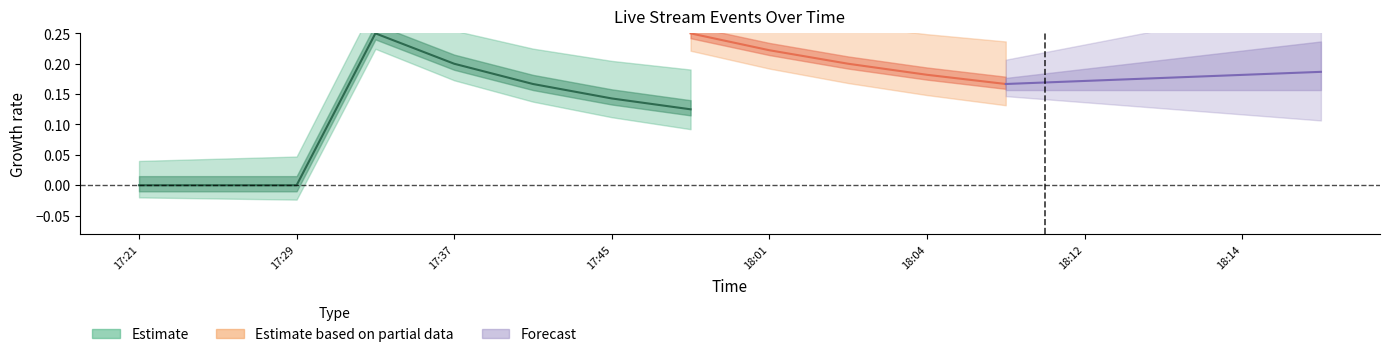

Which category has the lowest value in the compere_id series?

17:21